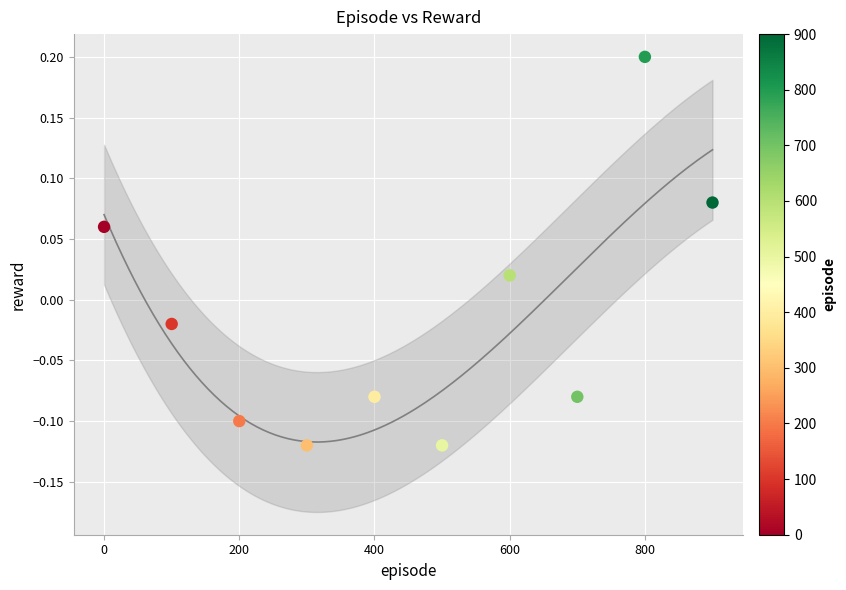

What is the range of X values (max minus min)?

900.0